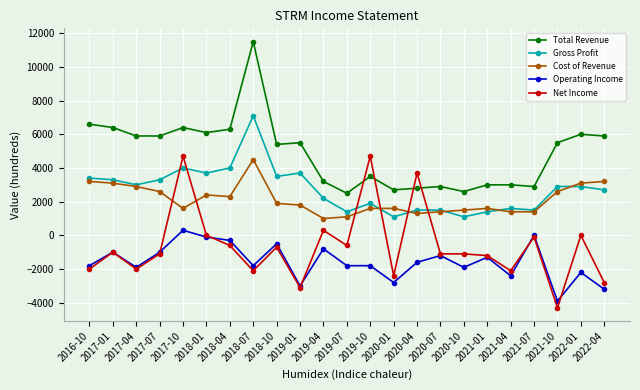

True or false: Net Income has a value of -2800 at 2022-04.

True